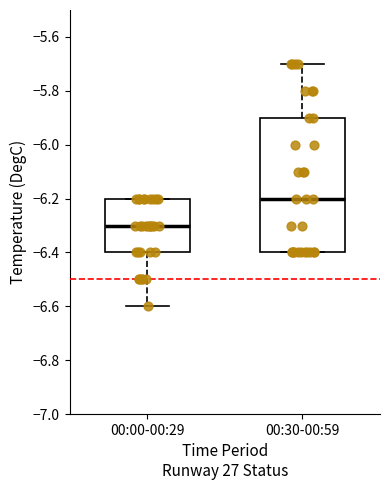

Which box has the highest median line?

00:30-00:59